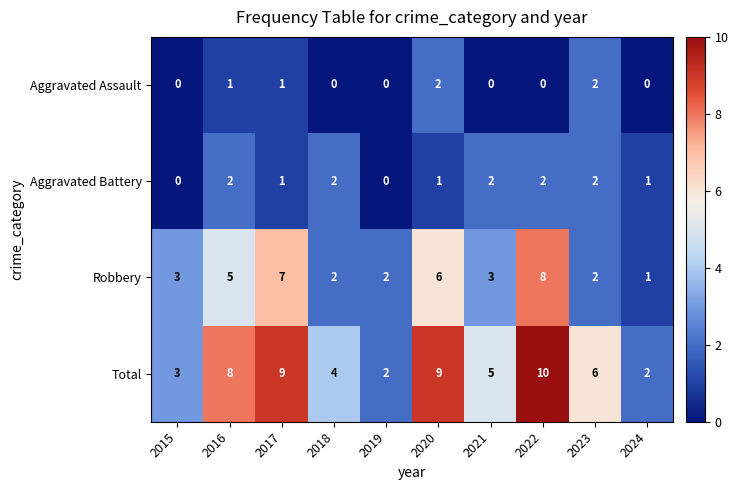

At which category is the sum across all series the highest?

2022